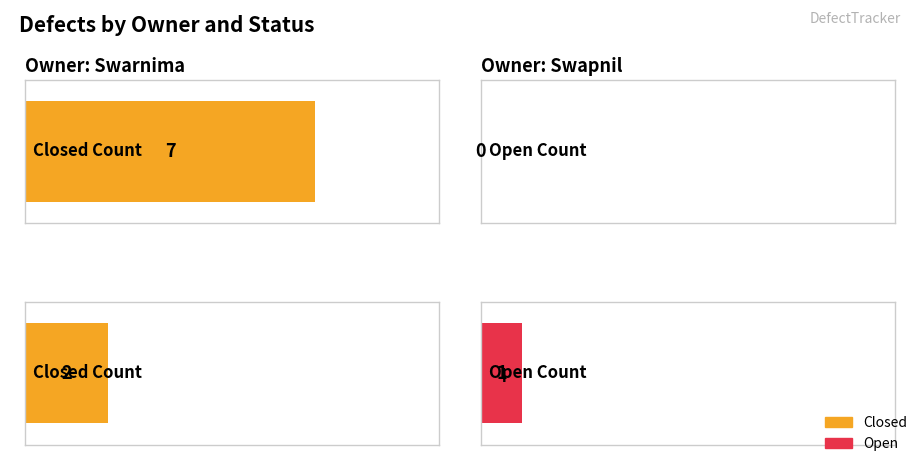

How many distinct data groups are displayed?

2